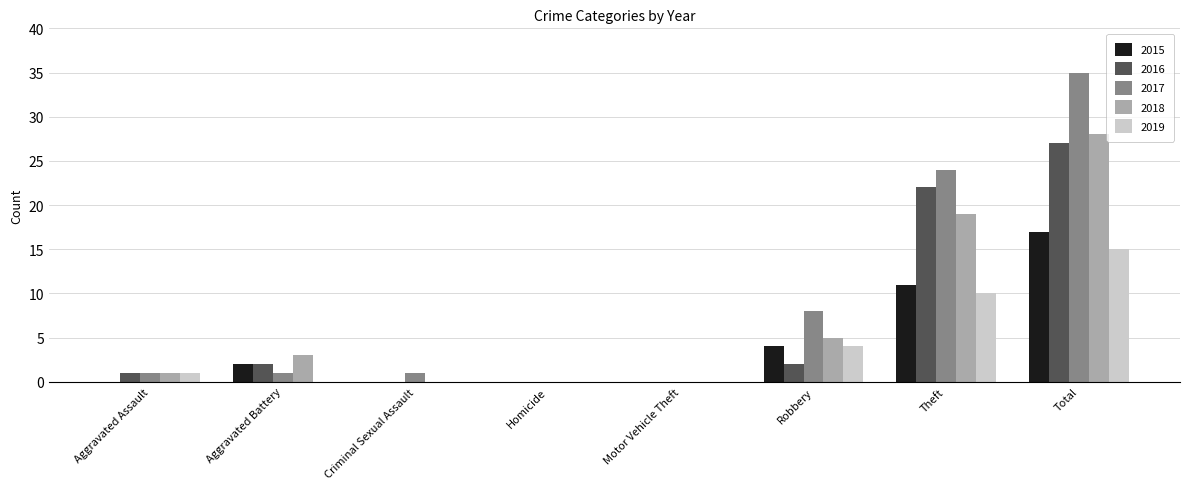

Are the bars grouped side by side (vs. stacked)?

Yes